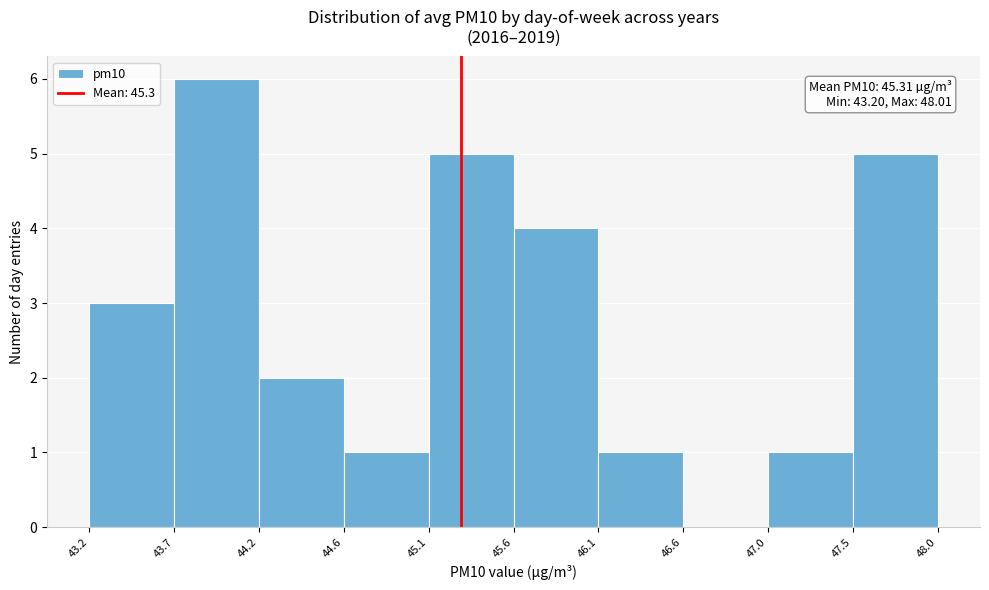

Which range on the x-axis has the tallest bar?

43.7 to 44.2